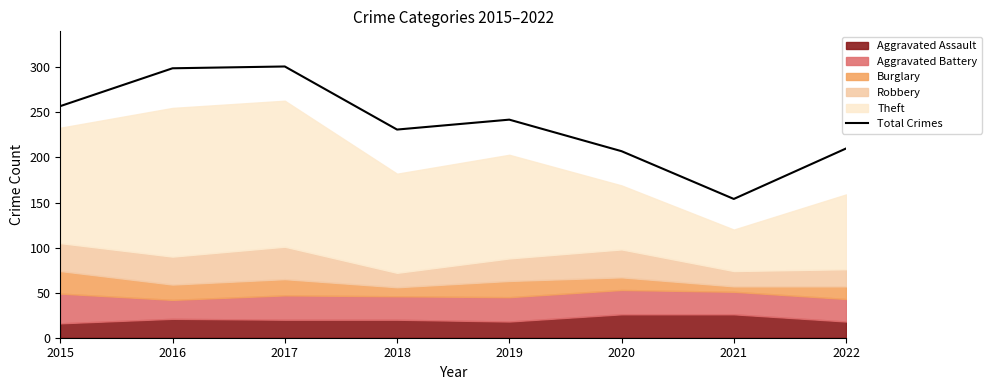

What is the difference between the values at 2017 and 2019?

59